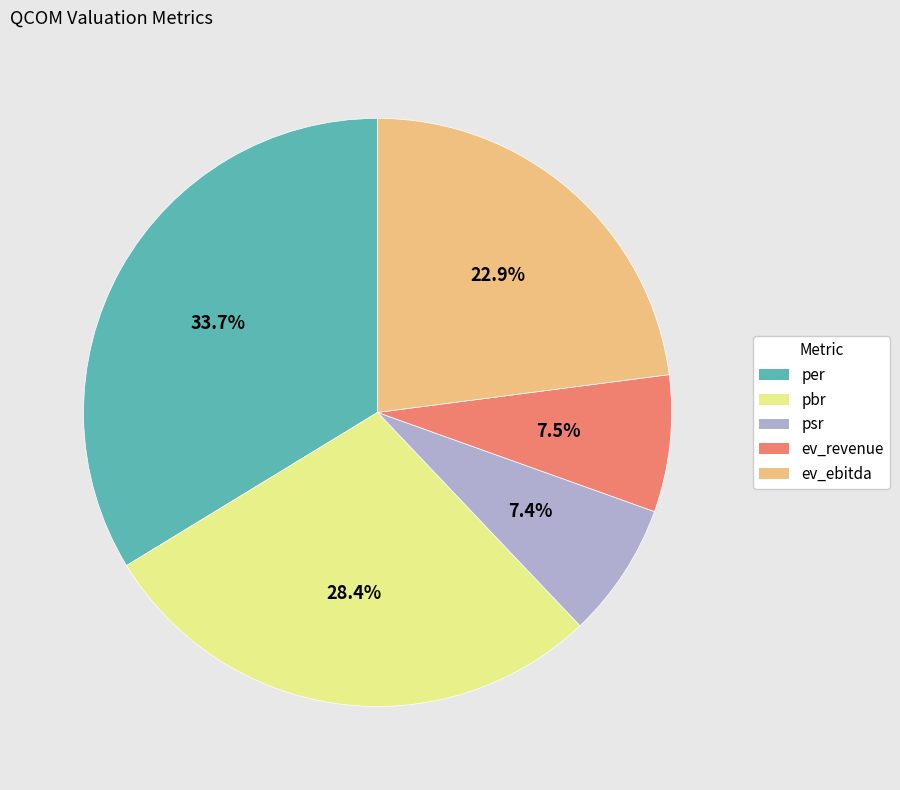

Which has a higher value, per or ev_ebitda?

per